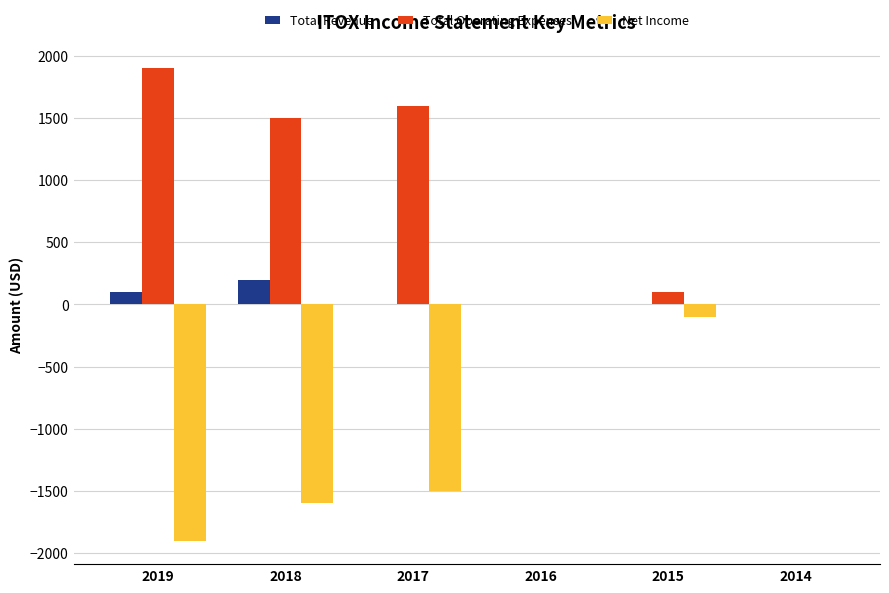

How many data points in Total Revenue are above 0?

2